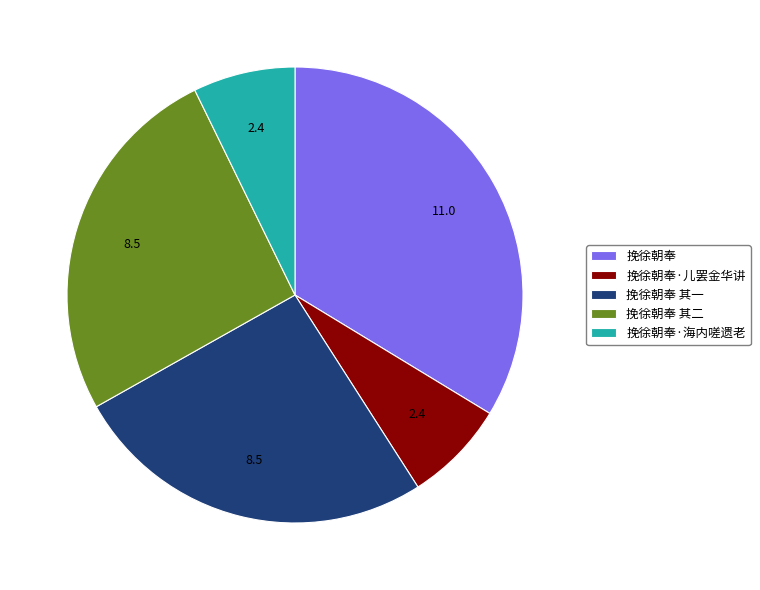

How many slices are in this pie chart?

5